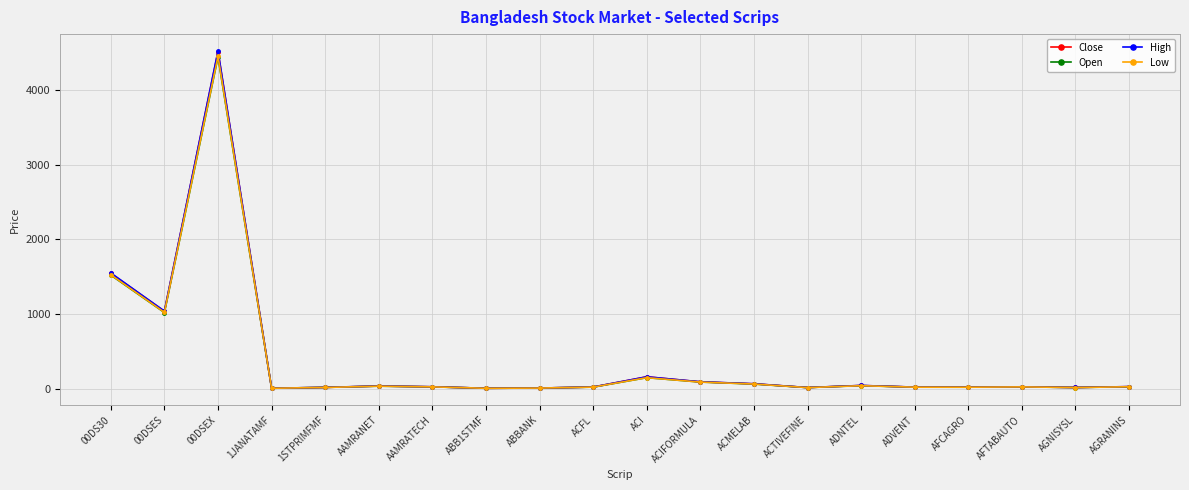

Where is Open nearest to the value 2222?

00DS30